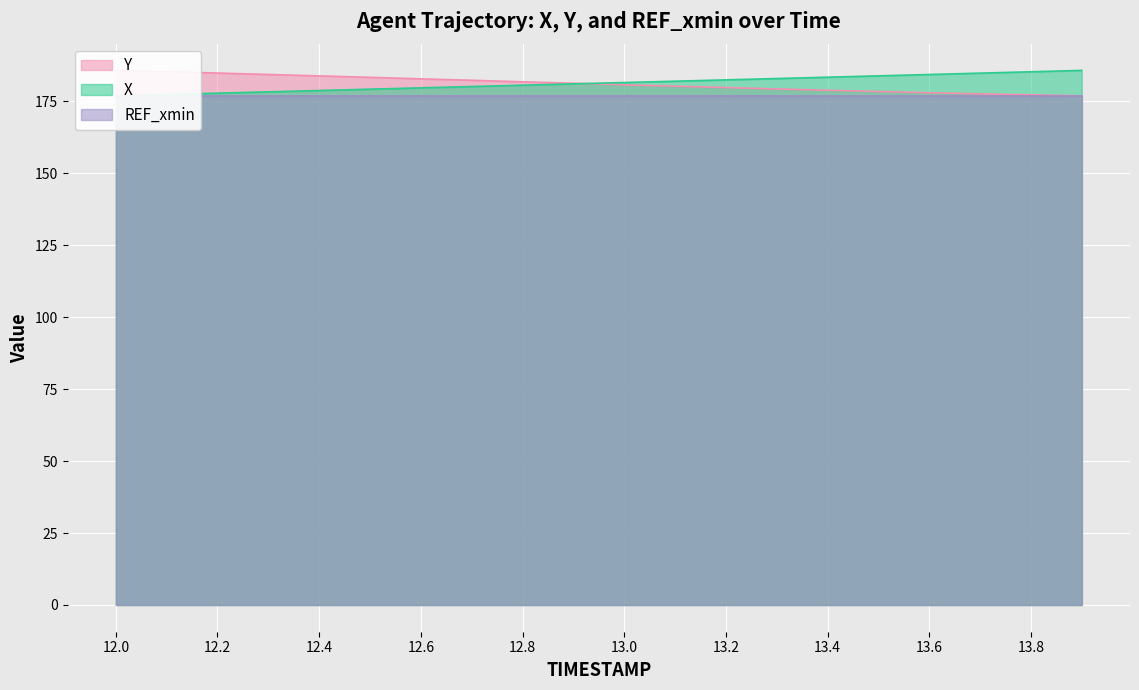

Which label corresponds to the smallest value in the chart?

12.0